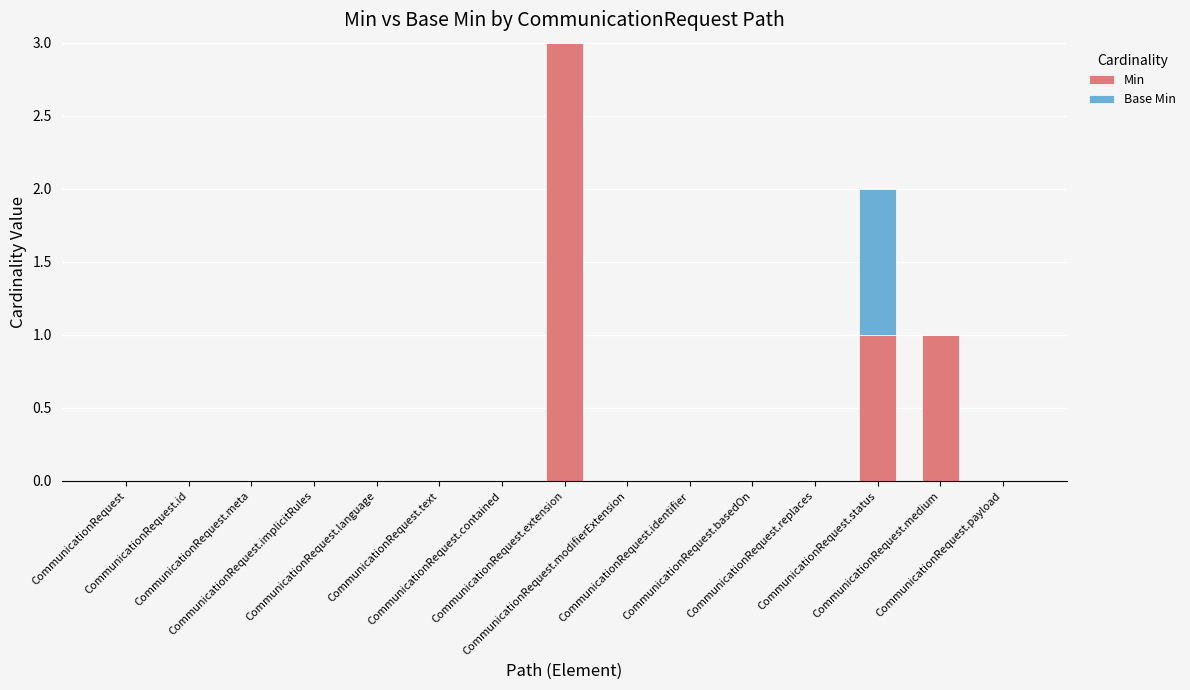

What is the sum of all Min values?

5